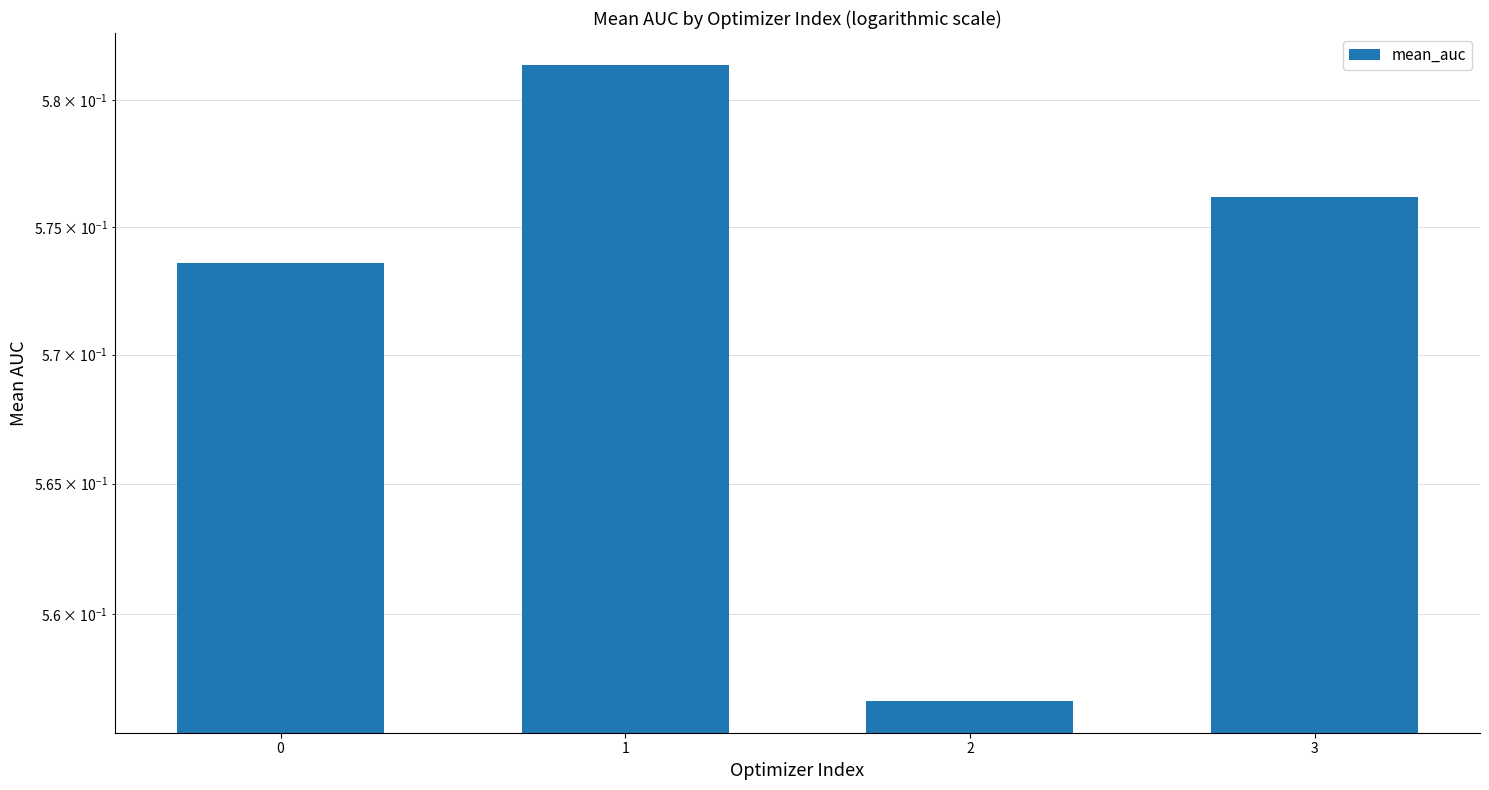

The chart shows a value of 0.6 at 1. True or false?

True